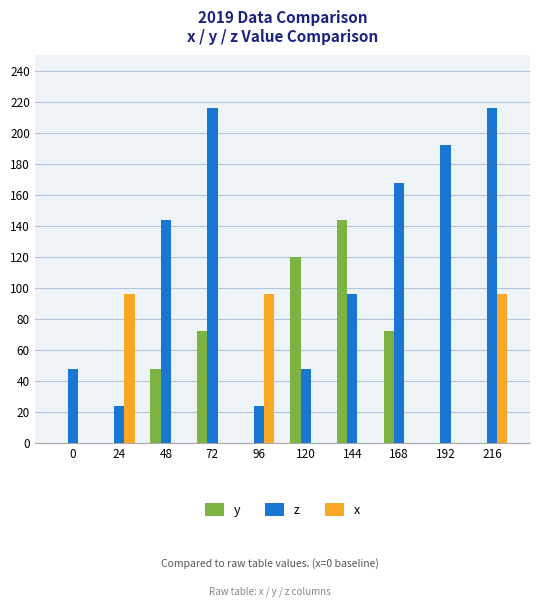

Reading left to right, extract all data points from this chart.

y: 0	0	48	72	0	120	144	72	0	0
z: 48	24	144	216	24	48	96	168	192	216
x: 0	96	0	0	96	0	0	0	0	96